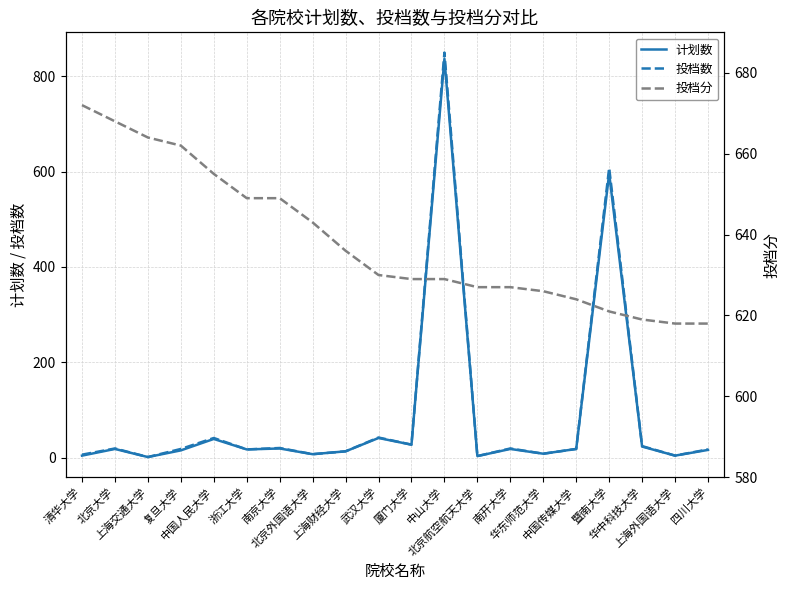

Which series has the widest spread of values?

投档数